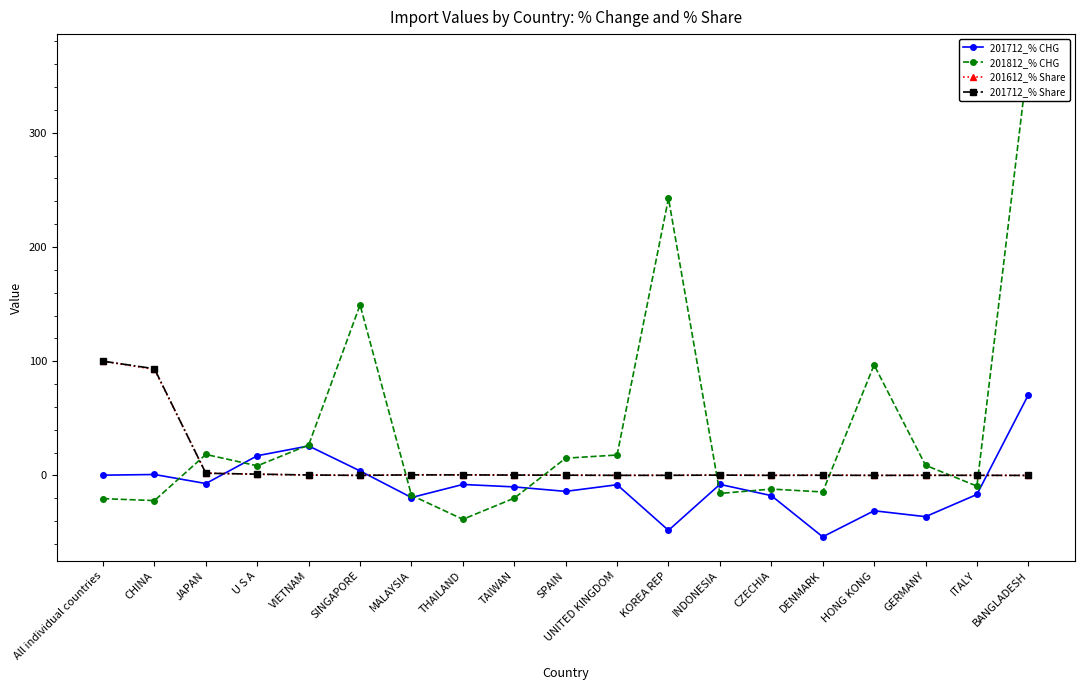

The 201712_% Share series shows 0.0 at BANGLADESH. True or false?

True